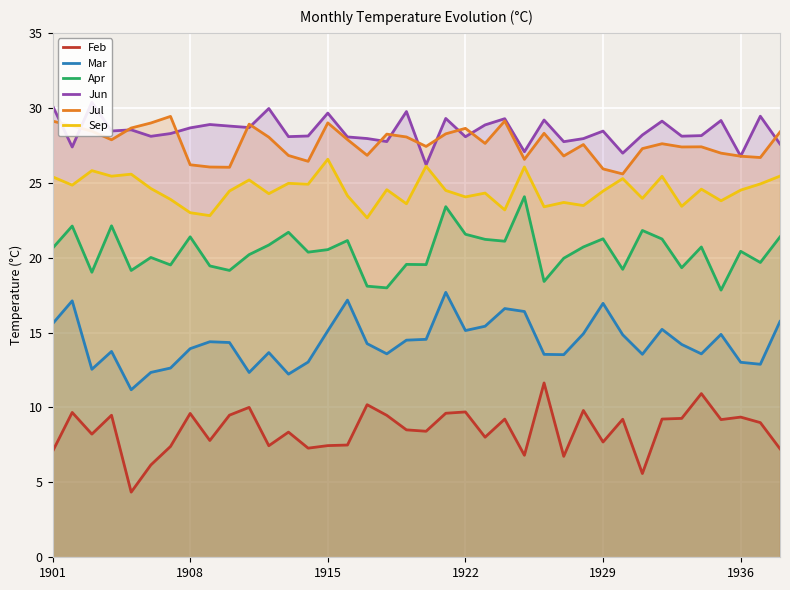

What is the maximum value for Apr?

24.1